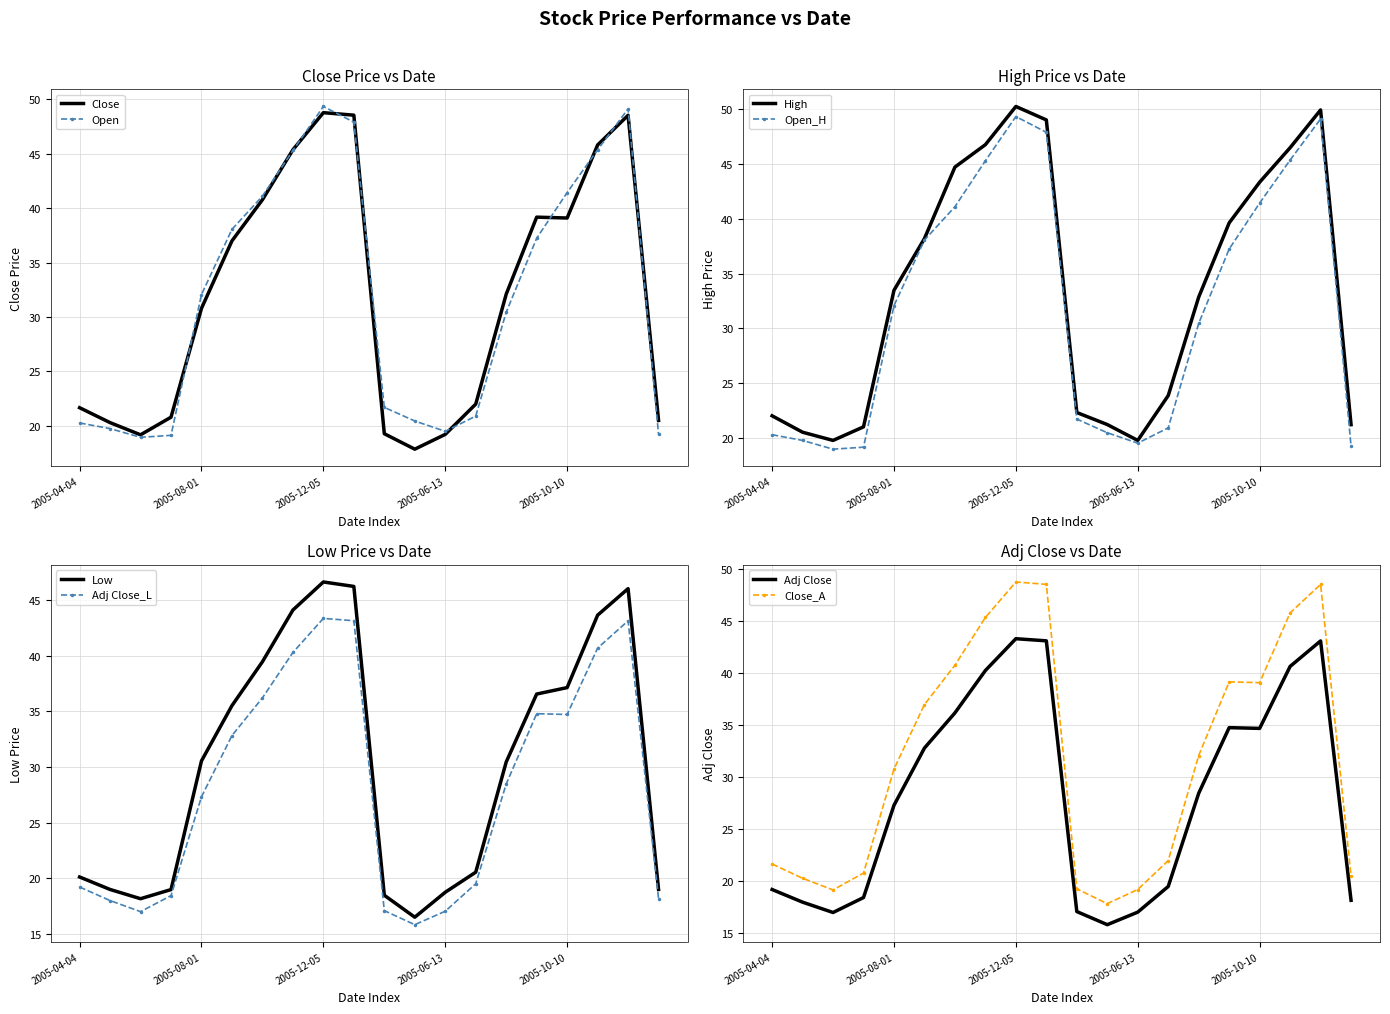

Which has a higher value, 2005-07-11 or 2005-11-14?

2005-11-14